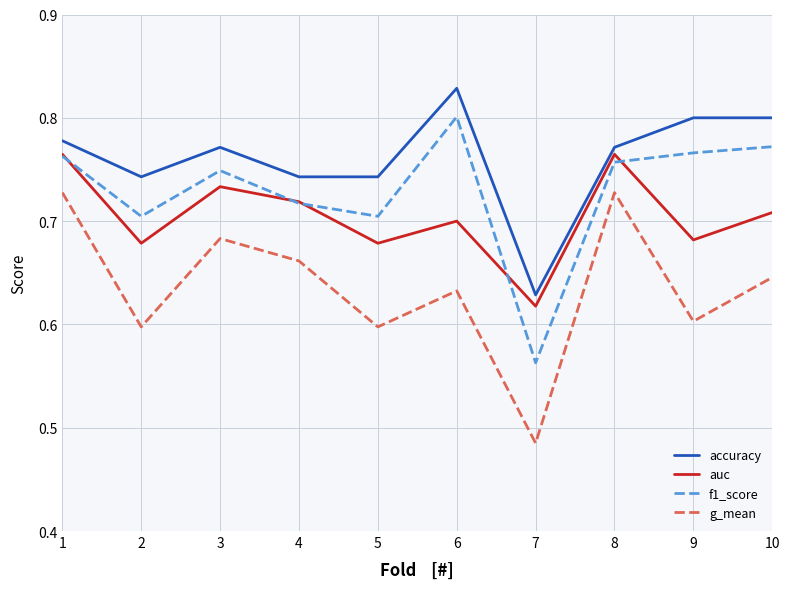

At which label is accuracy closest to 0?

7